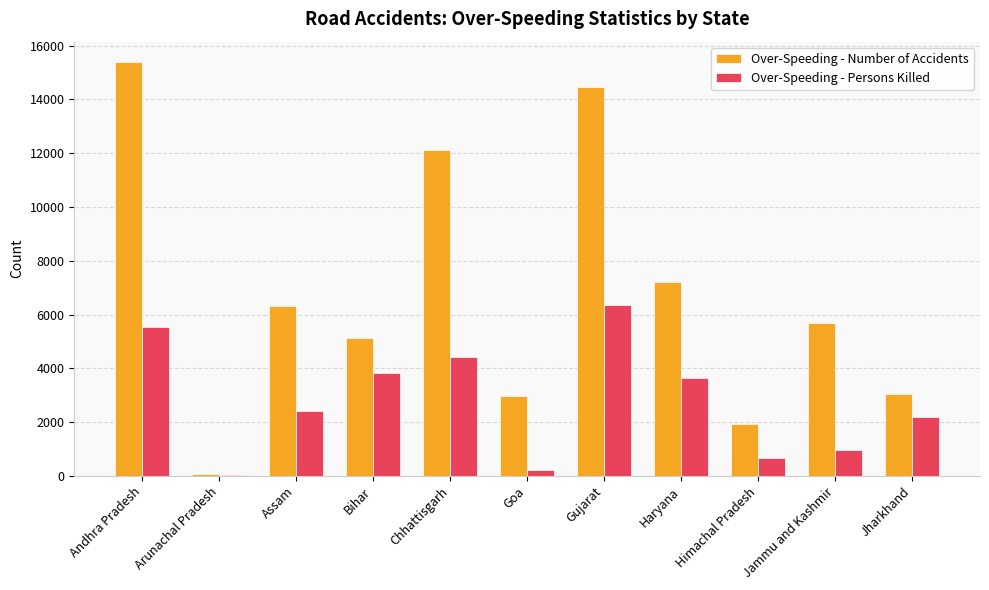

What is the spread (max minus min) of values at Bihar?

1315